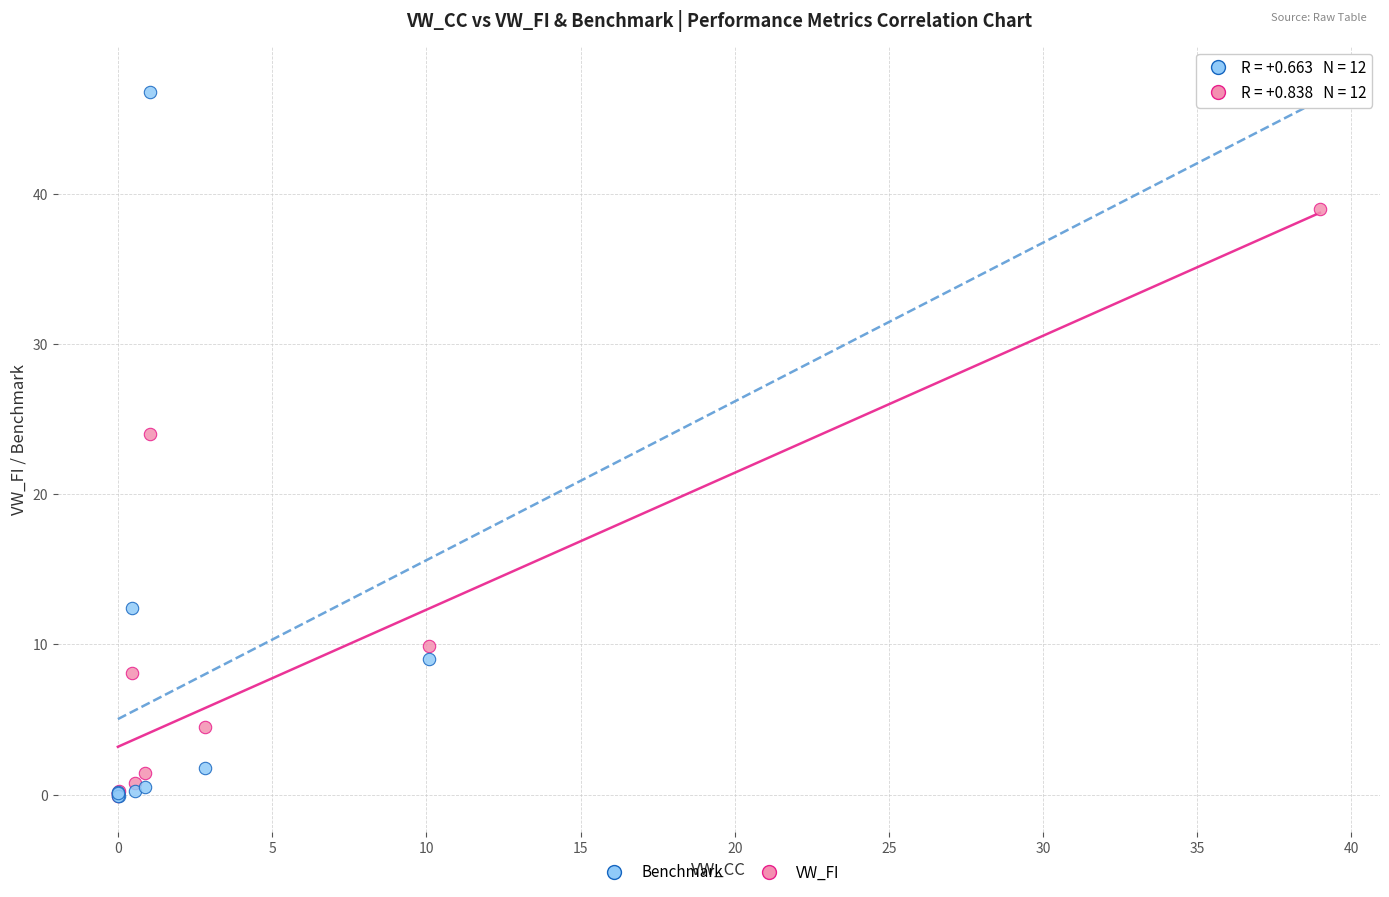

In the VW_FI series, what Y value is closest to 19?

24.0